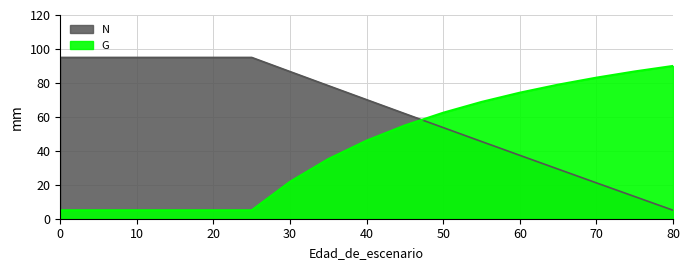

What is the spread (max minus min) of values at 50?

8.8